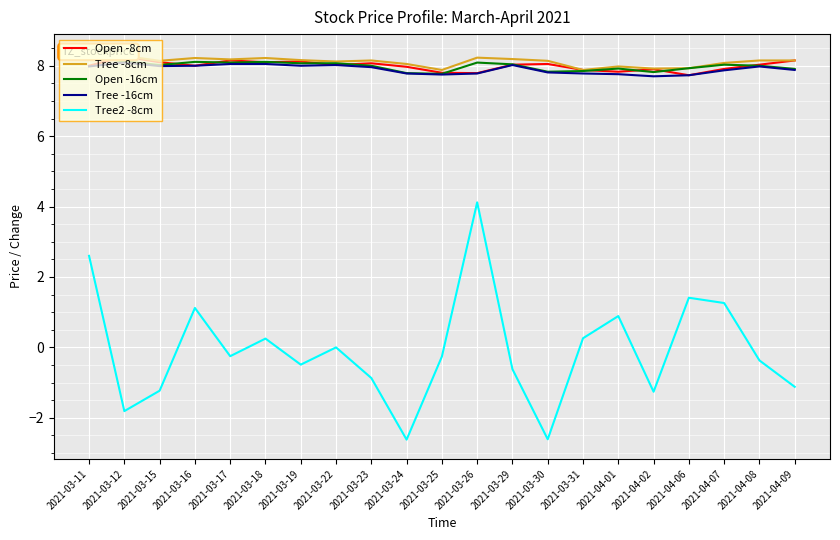

What is the label of the 10th point from the left?

2021-03-24